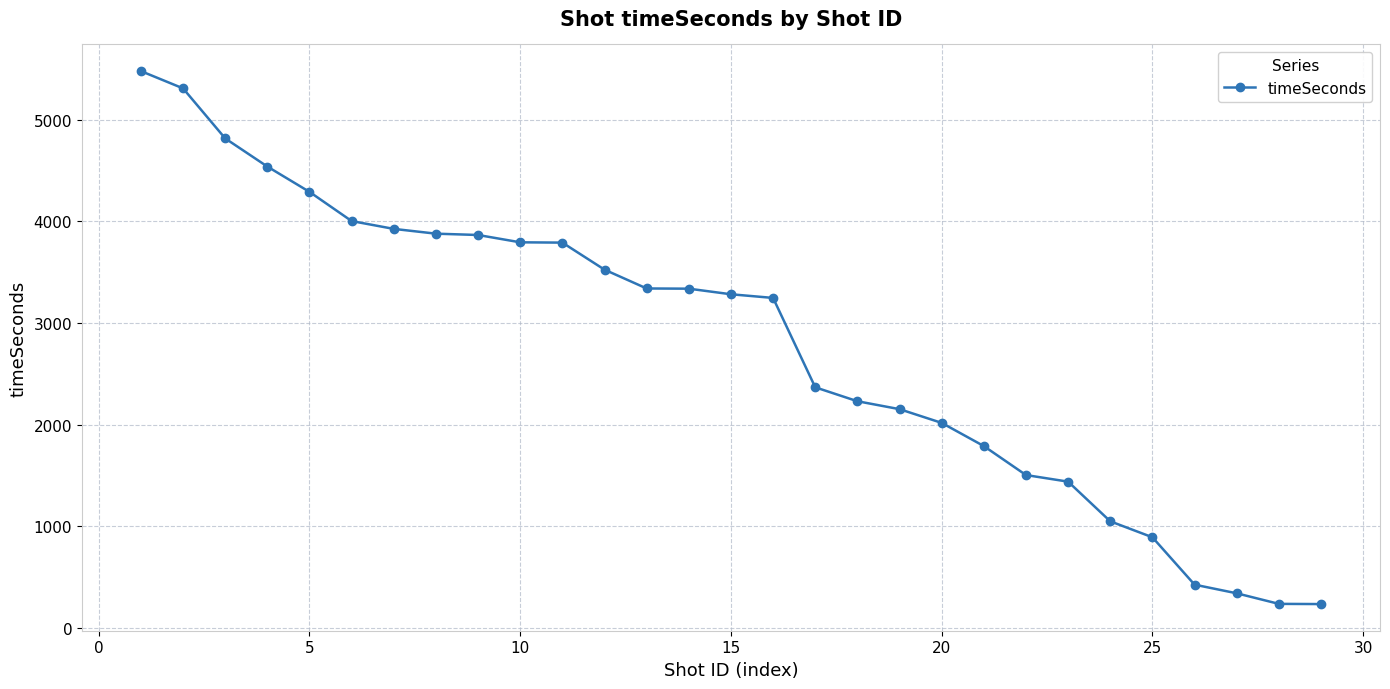

How many series are shown in this chart?

1